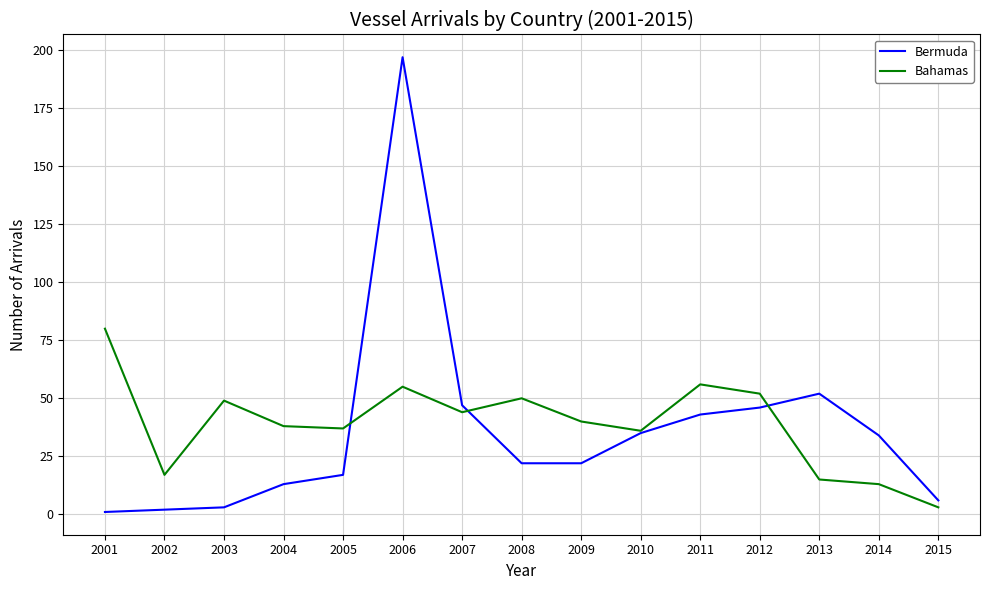

Rank the series by their average value, from highest to lowest.

Bahamas, Bermuda